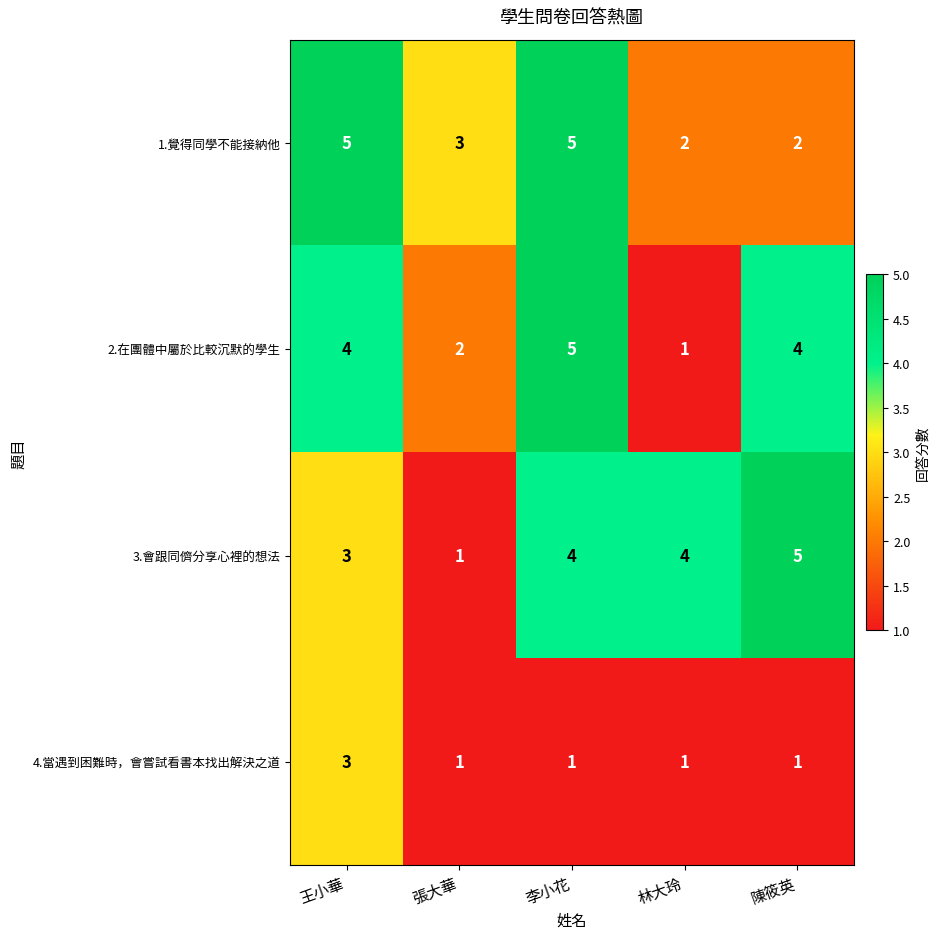

Reading right to left, what are all the values shown in this chart?

1.覺得同學不能接納他: 陳筱英=2	林大玲=2	李小花=5	張大華=3	王小華=5
2.在團體中屬於比較沉默的學生: 陳筱英=4	林大玲=1	李小花=5	張大華=2	王小華=4
3.會跟同儕分享心裡的想法: 陳筱英=5	林大玲=4	李小花=4	張大華=1	王小華=3
4.當遇到困難時，會嘗試看書本找出解決之道: 陳筱英=1	林大玲=1	李小花=1	張大華=1	王小華=3